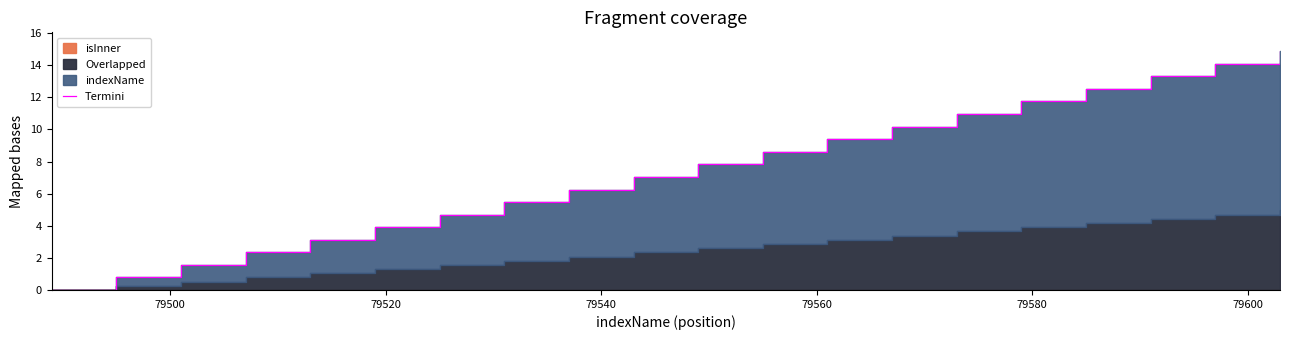

What is the difference between the second highest and second lowest values?

13.3